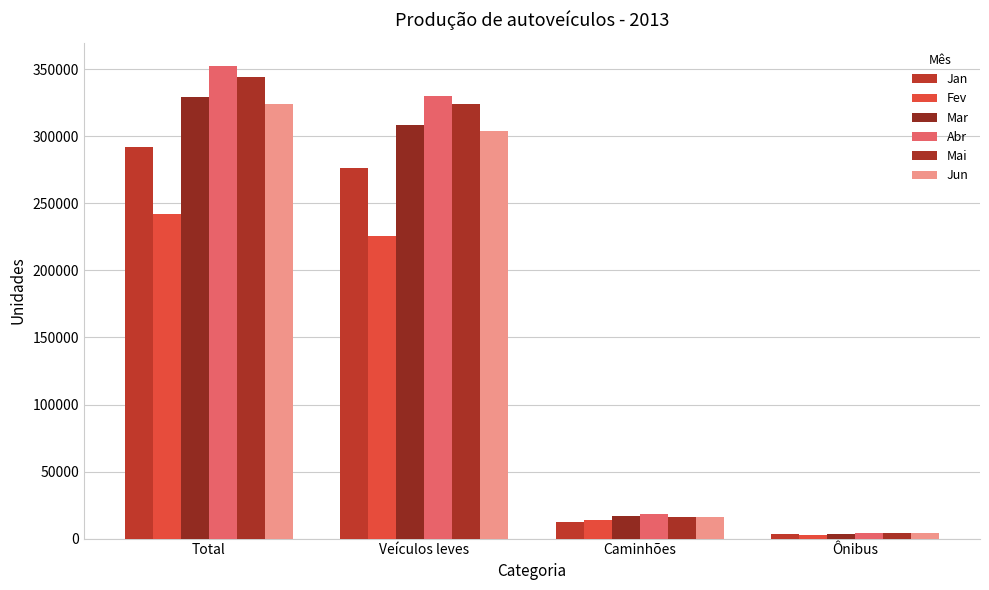

At how many categories does at least one series exceed 223691?

2